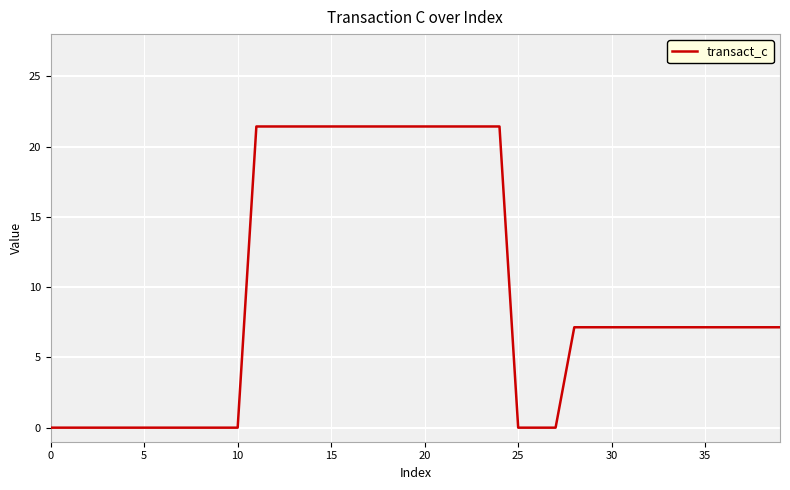

What is the greatest value displayed?

21.4